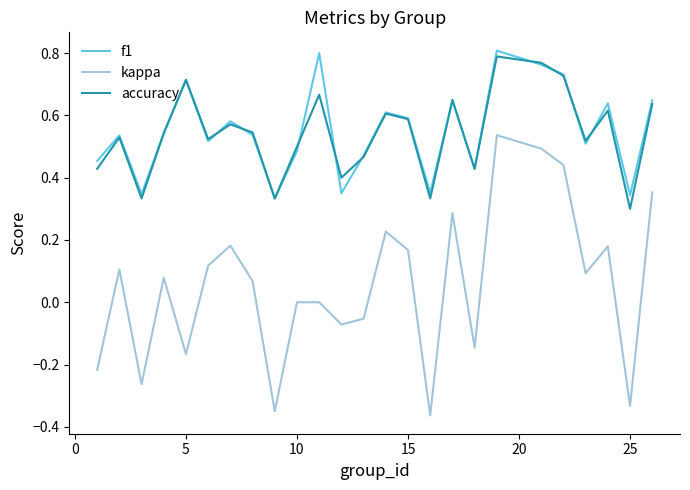

True or false: accuracy and kappa intersect in this chart.

False